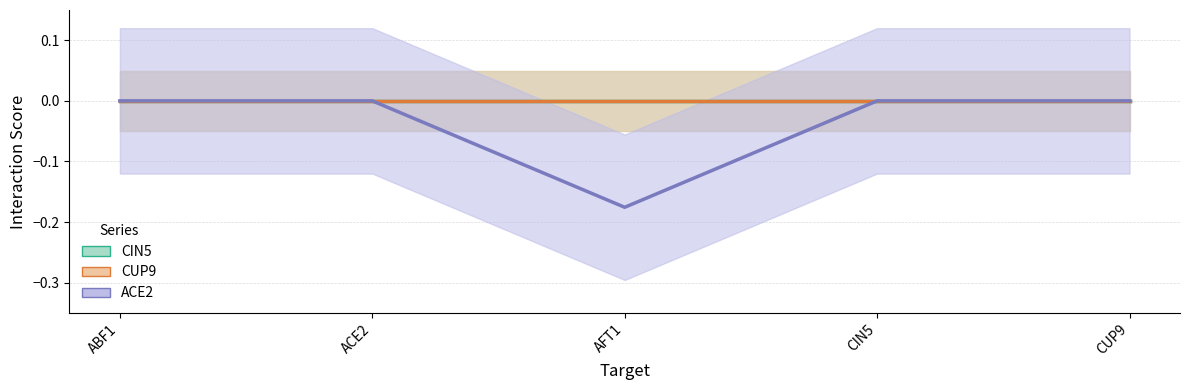

The ACE2 series shows 0.0 at CUP9. True or false?

True